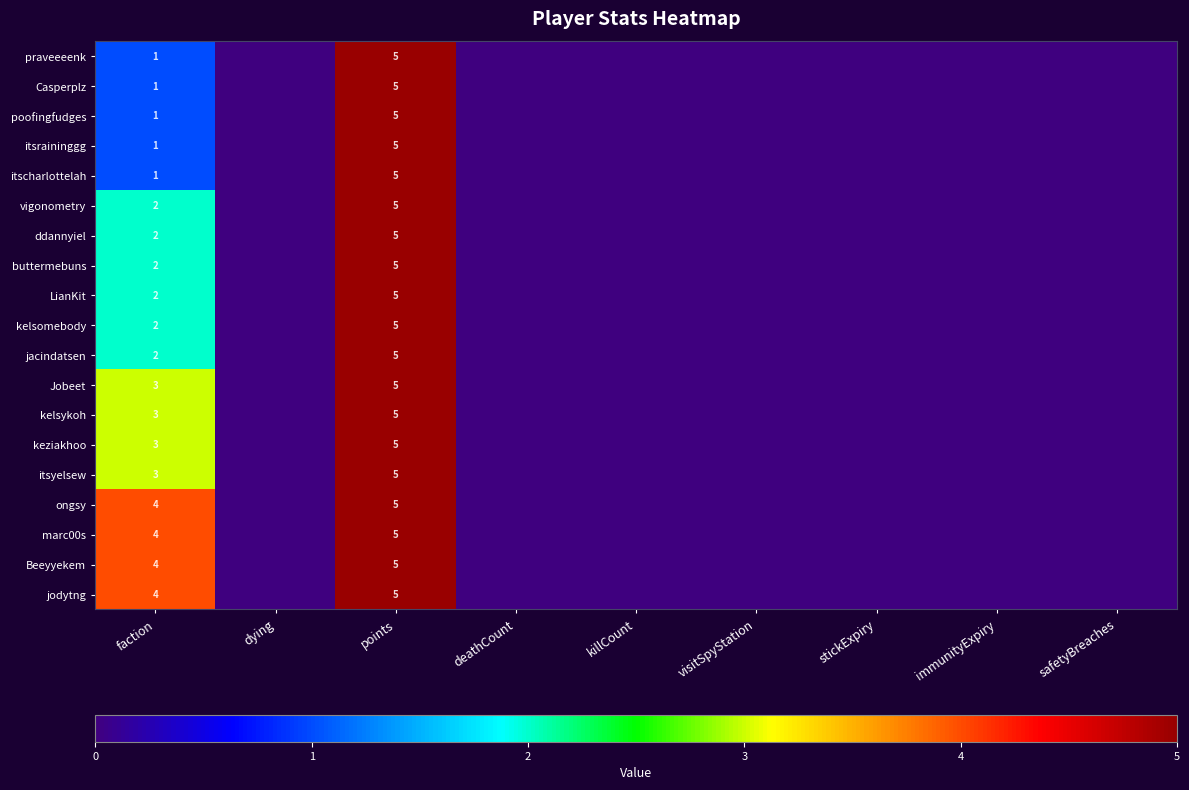

The value of Casperplz at faction is 1. True or false?

True